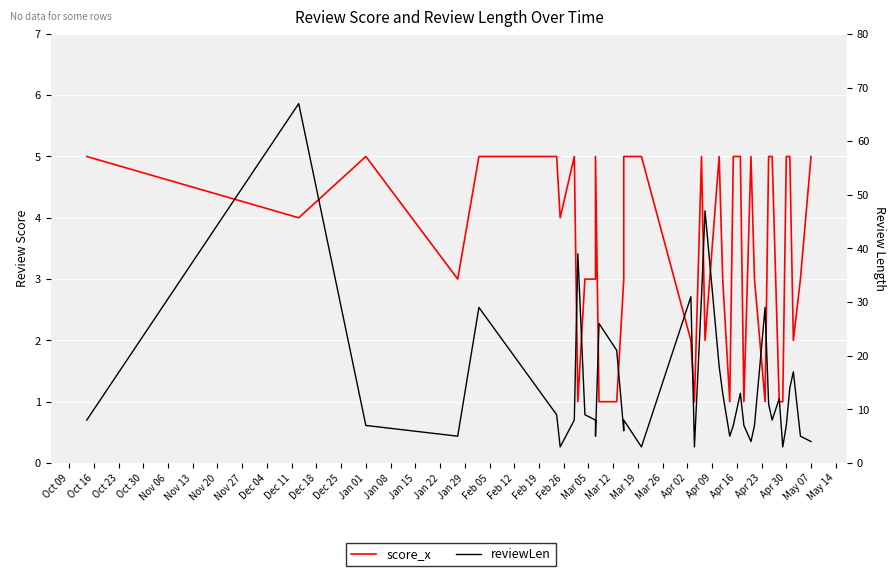

What is the label of the 14th point from the right?

Apr 09